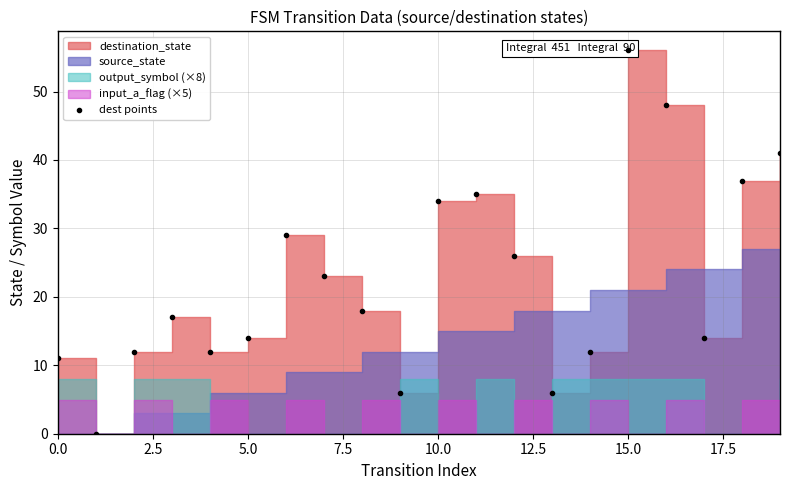

Is it true that the value at 9 is 11?

False